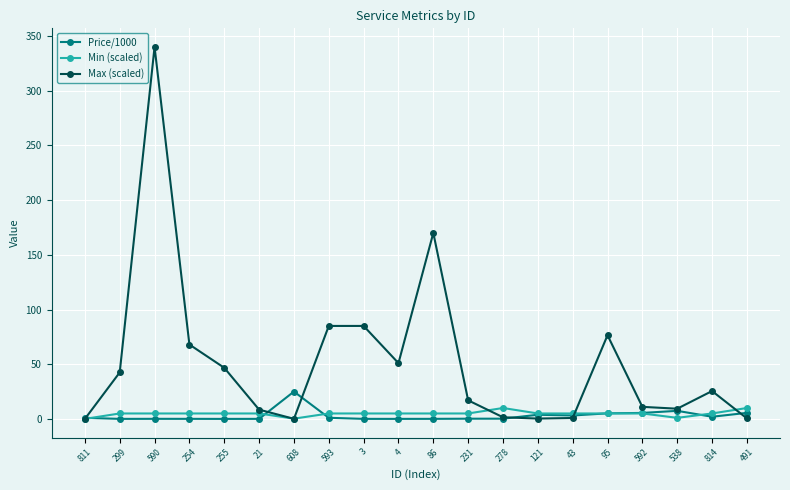

Rank the series by their maximum value, from highest to lowest.

Max (scaled), Price/1000, Min (scaled)